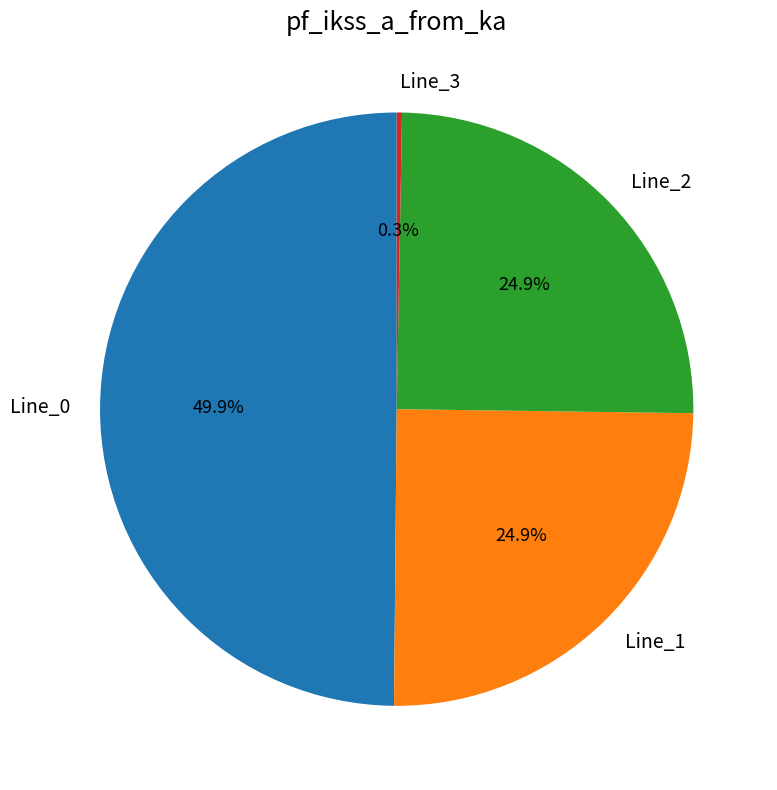

To the nearest percent, what percentage of the pie is Line_2?

25%